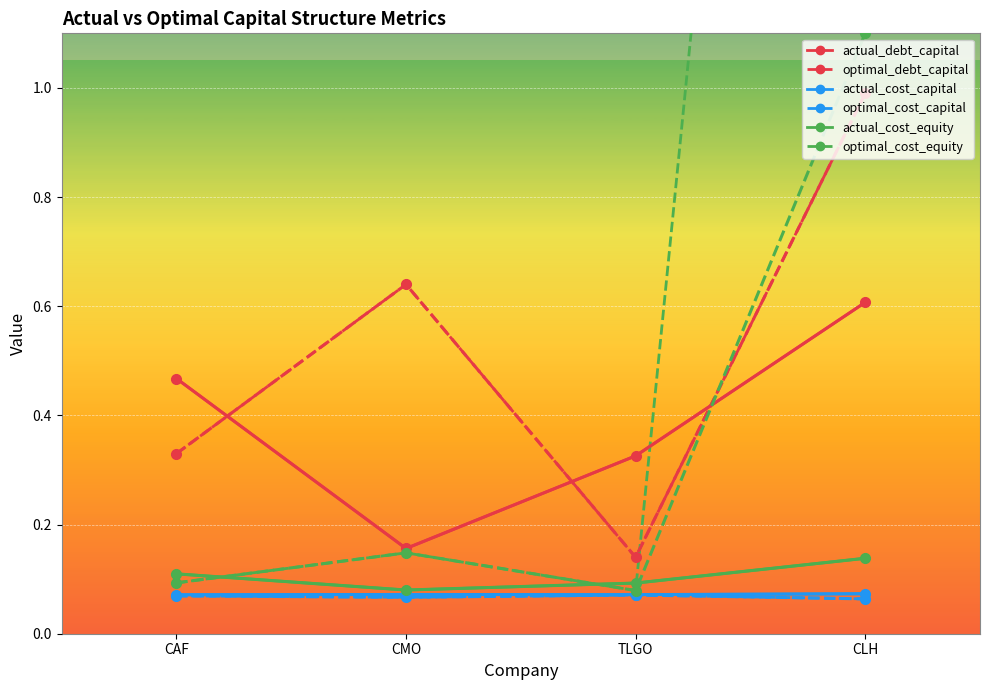

What is the sum of the optimal_debt_capital values at CAF and CLH?

1.3